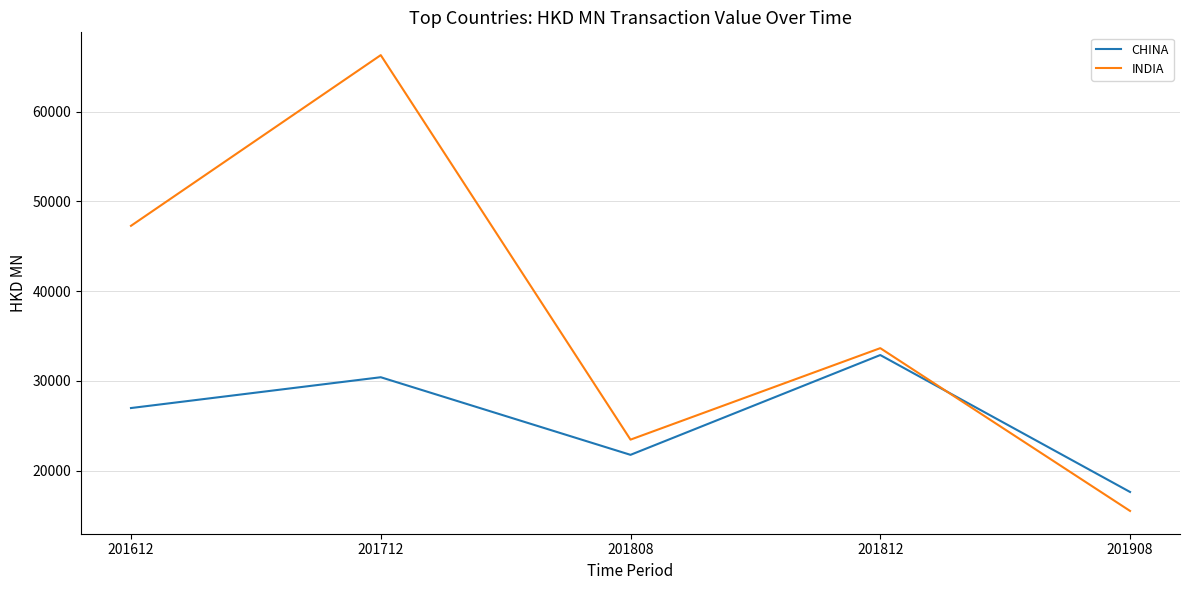

Which label corresponds to the smallest value in the chart?

201908